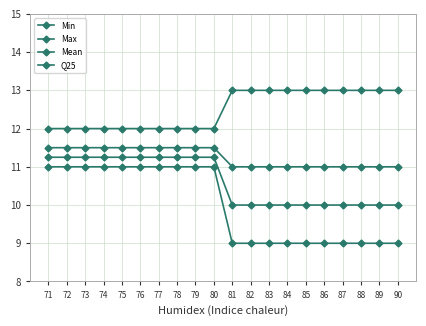

How many data points does each series have?

20